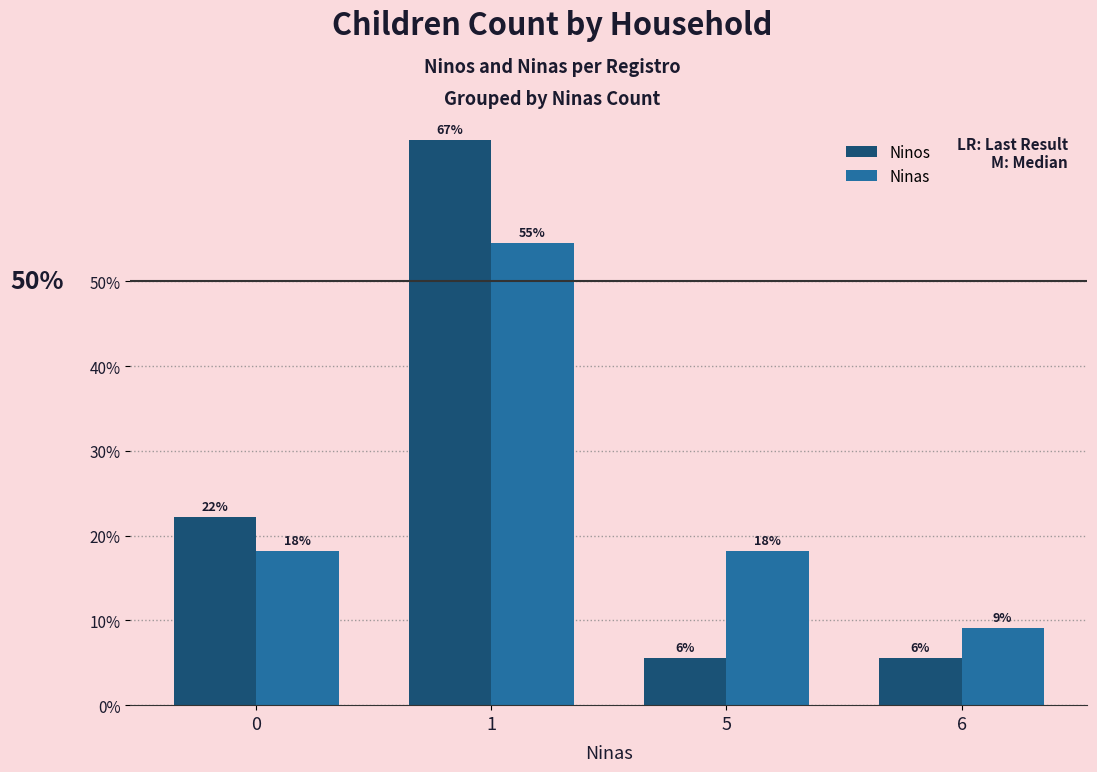

Which series has the largest total across all categories?

Ninos